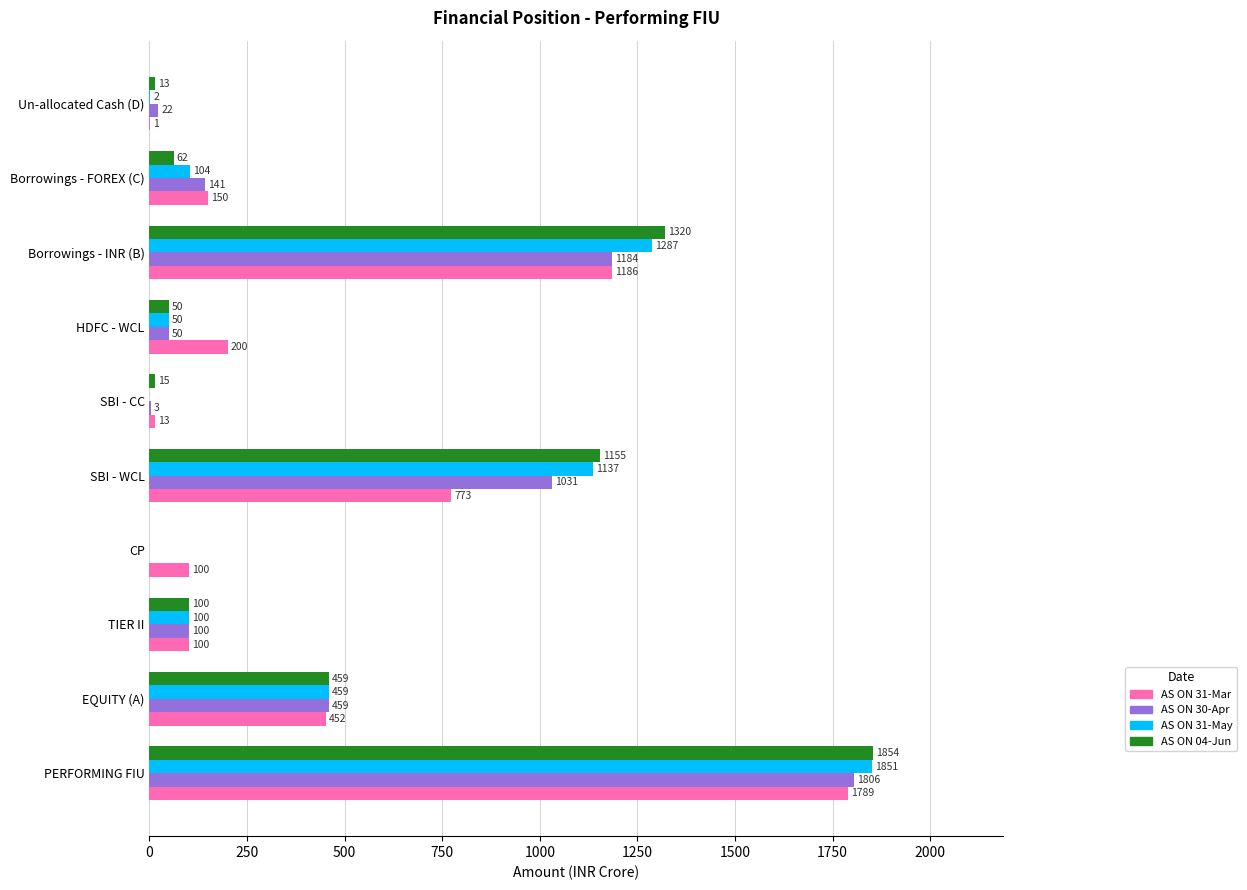

The value of AS ON 31-Mar at CP is 100. True or false?

True